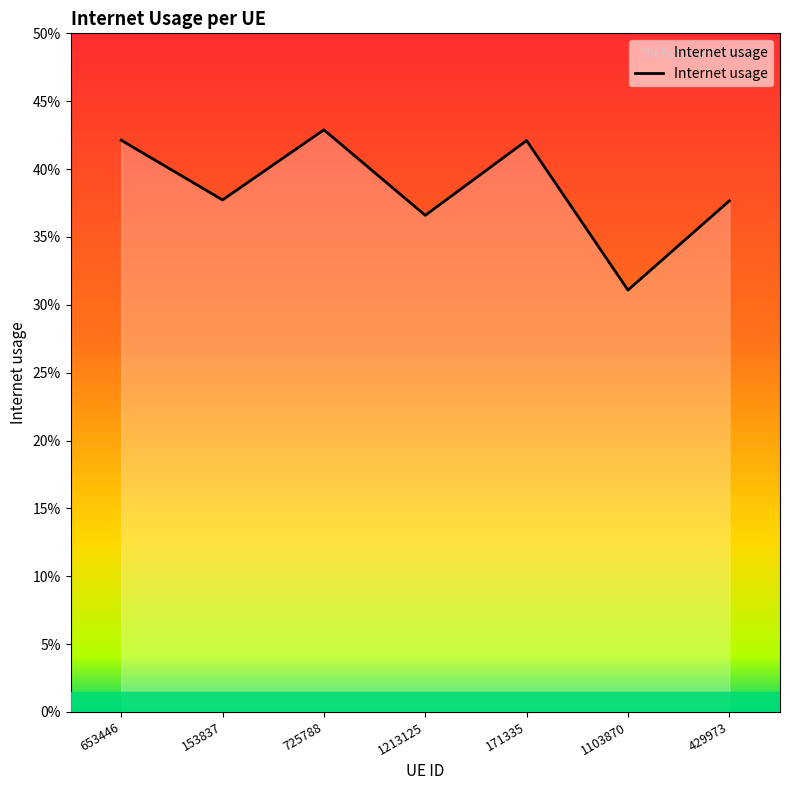

The chart shows a value of 0.2 at 653446. True or false?

False